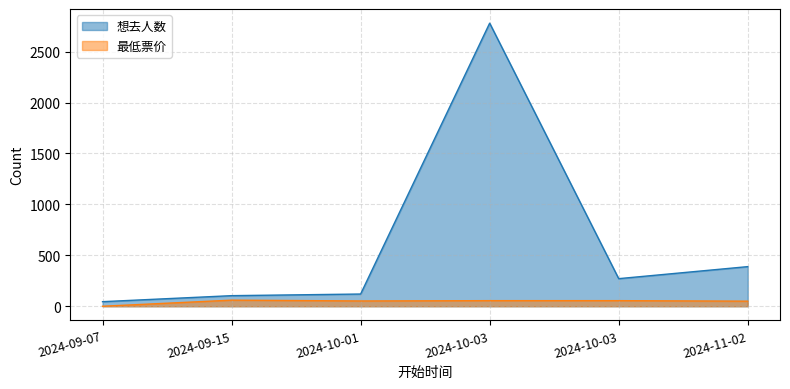

Where is the first local maximum for 想去人数?

2024-10-03